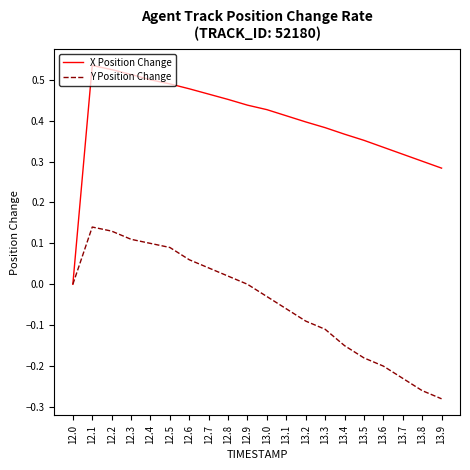

The value of Y Position Change at 12.8 is 0.0. True or false?

True